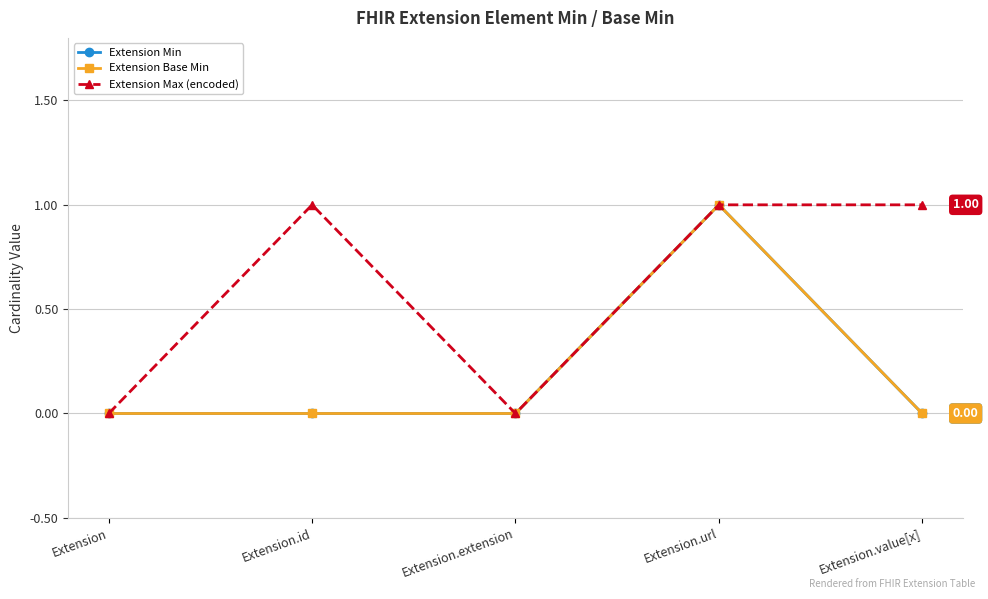

Is this an area chart (filled region under the line)?

No